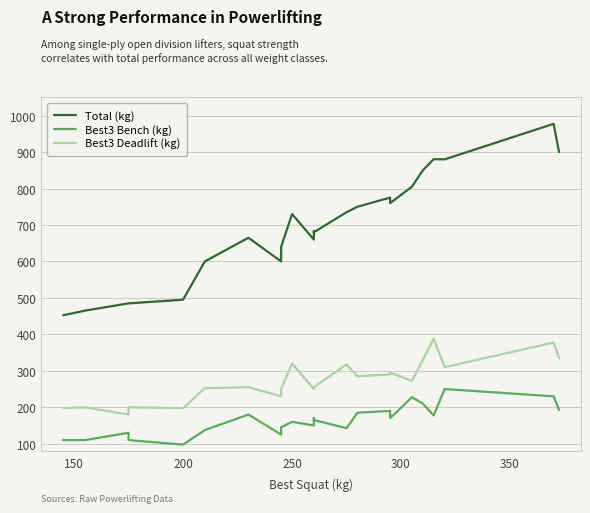

How many values in the Total (kg) series exceed 682?

12